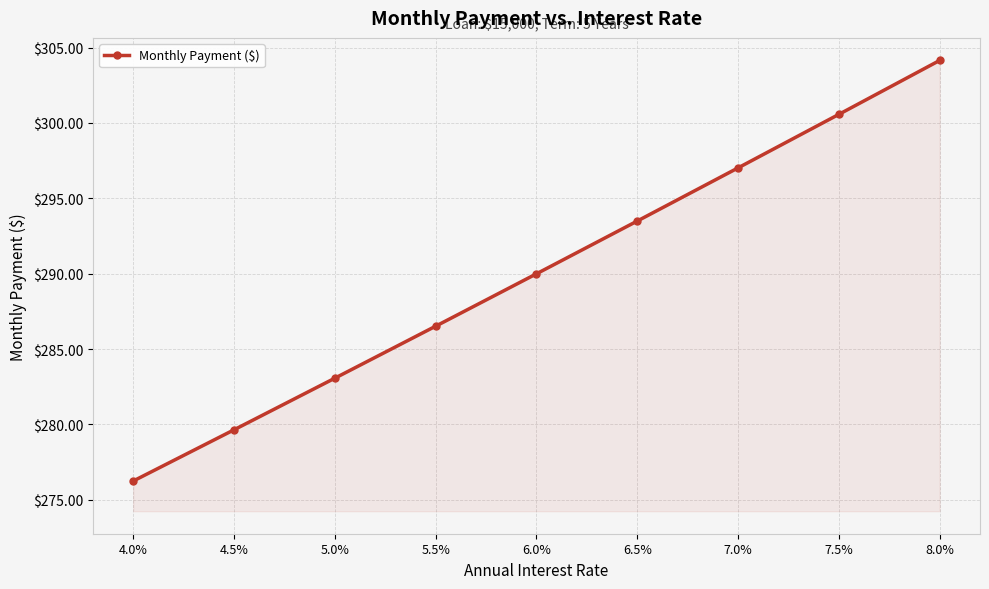

What is the sum of the values at 6.0% and 5.5%?

576.5